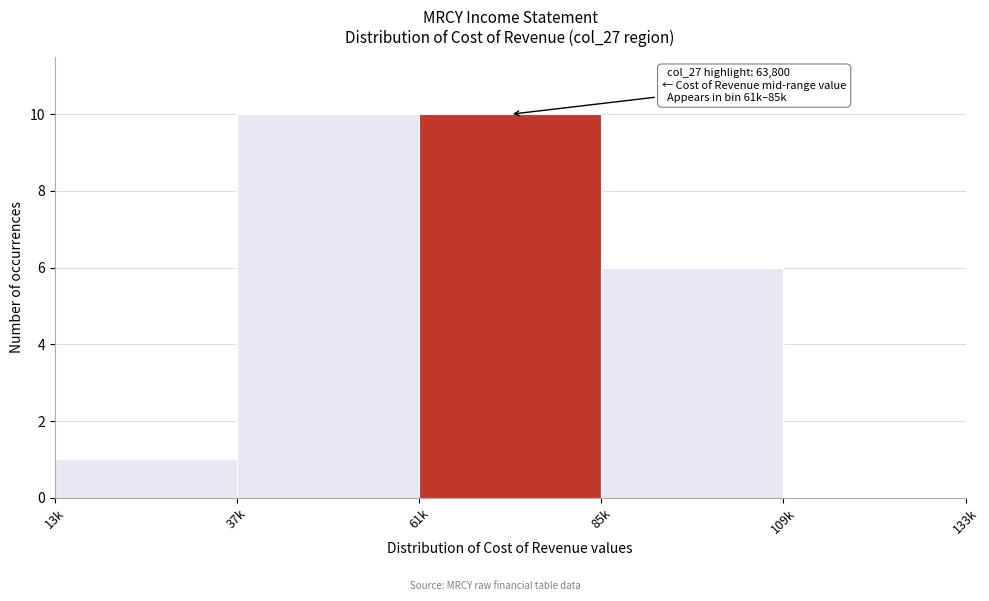

Reading left to right, extract all data points from this chart.

13k=1	37k=10	61k=10	85k=6	109k=0